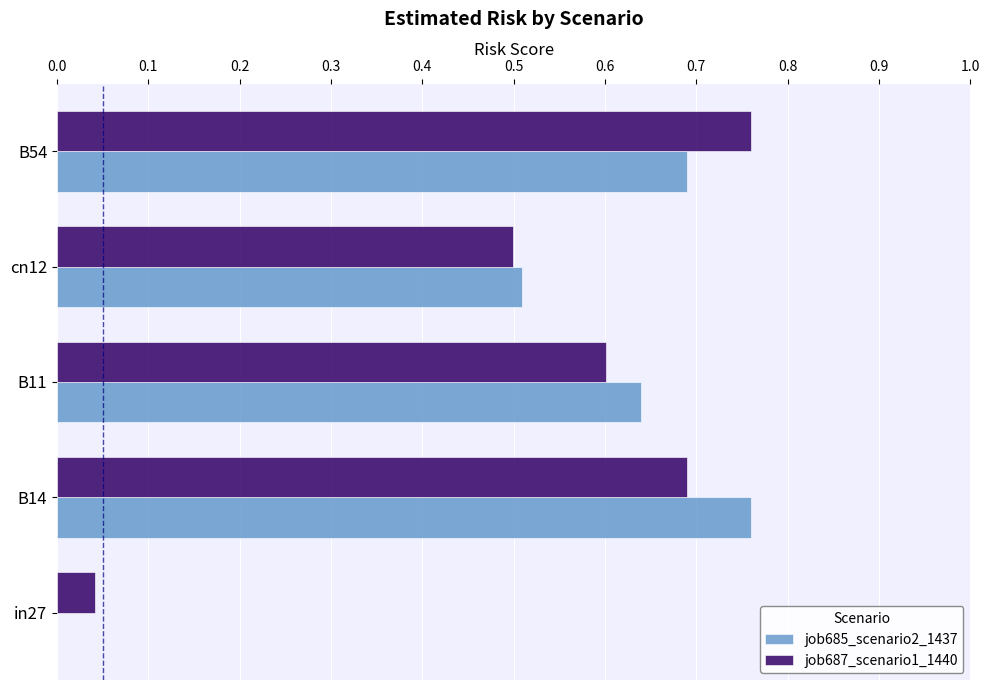

What is the total value across all series at B11?

1.2